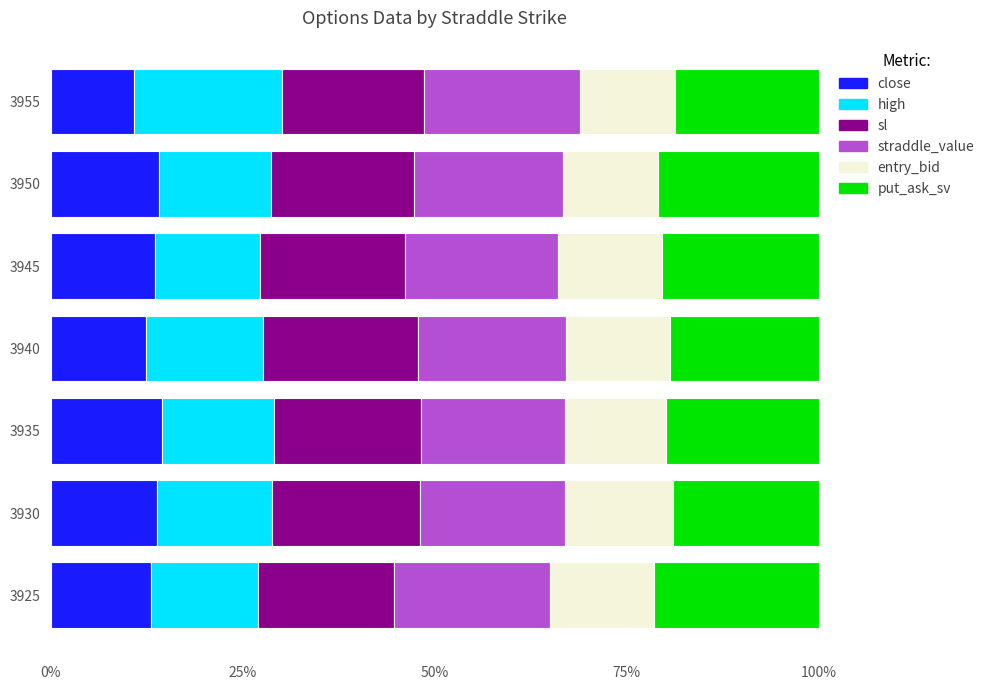

What is the sum of all close values?

92.6